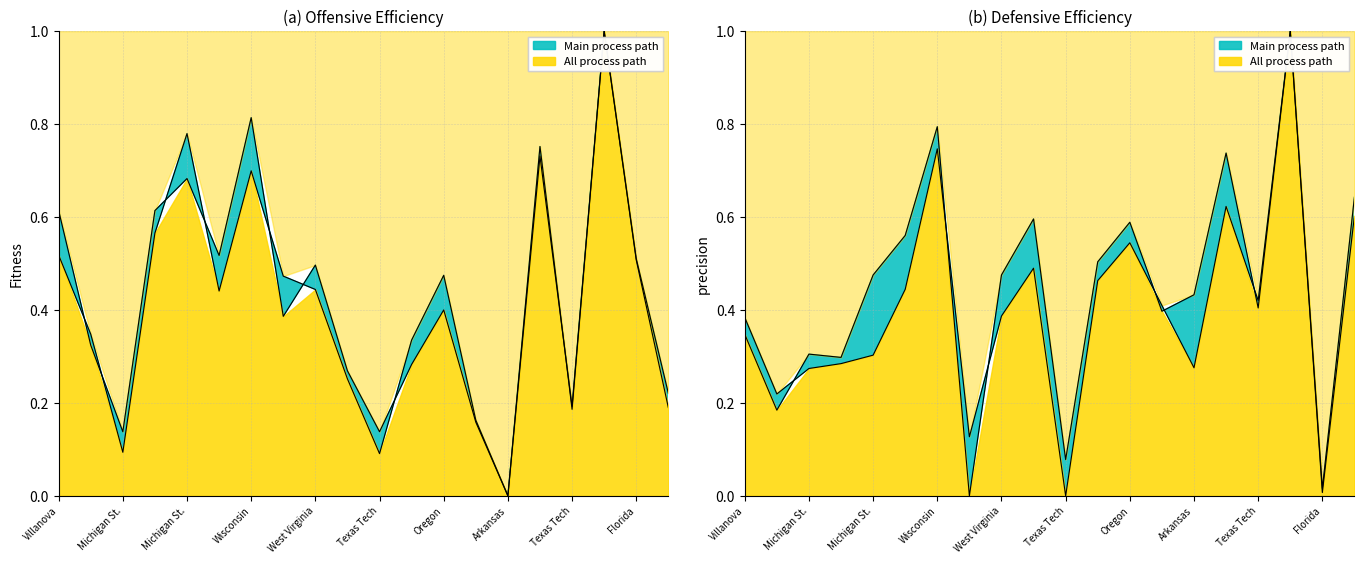

Between Villanova and Oregon, which is larger?

Villanova